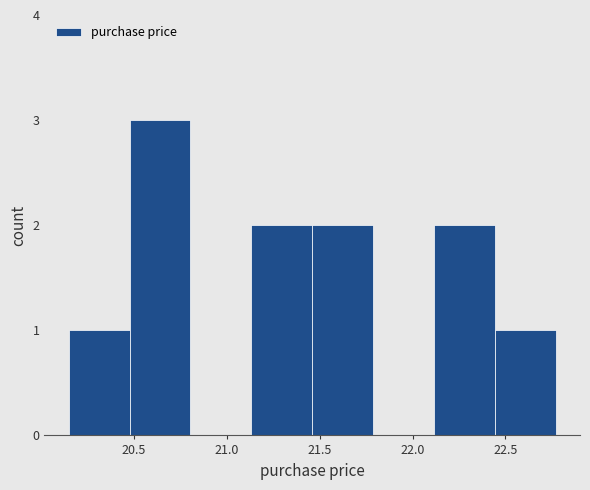

How tall is the bar that spans 22.45 to 22.75 on the x-axis? Neither the bar edges nor the heights are printed on the chart, so give them approximately, as read against the axes.

1